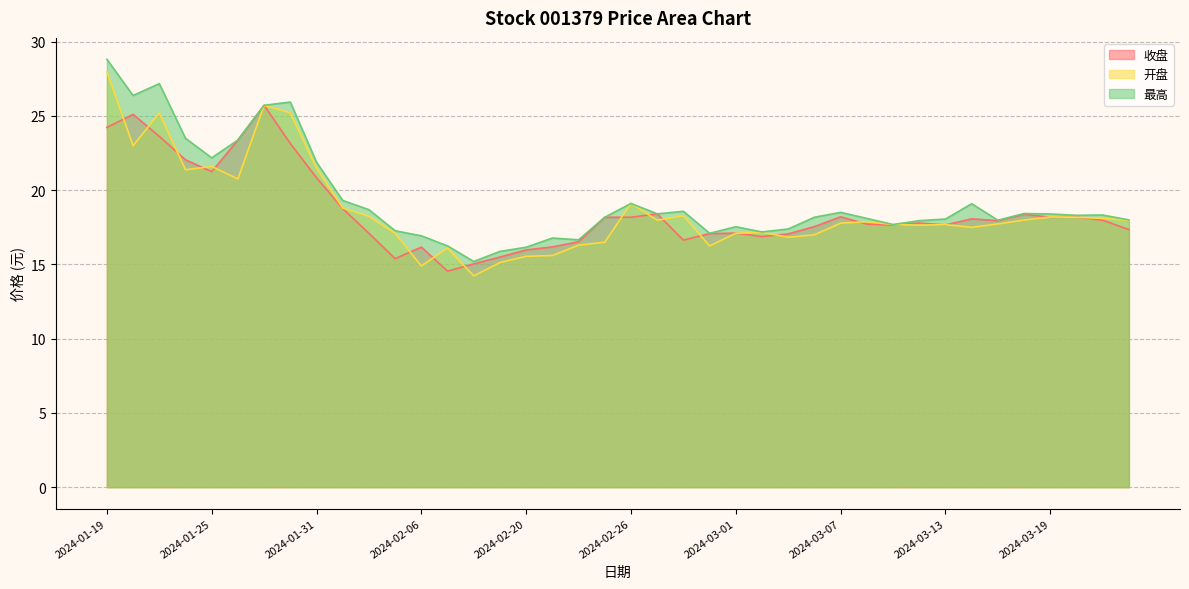

What value does the 收盘 series have at 2024-03-06?

17.6